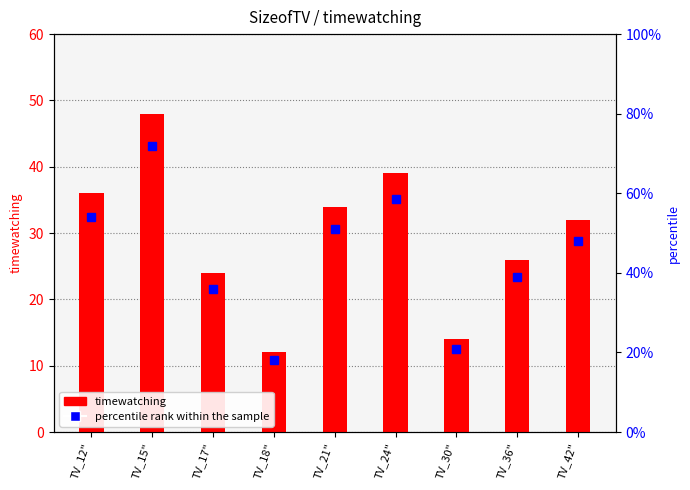

What is the difference between the maximum and minimum values in the timewatching series?

36.0